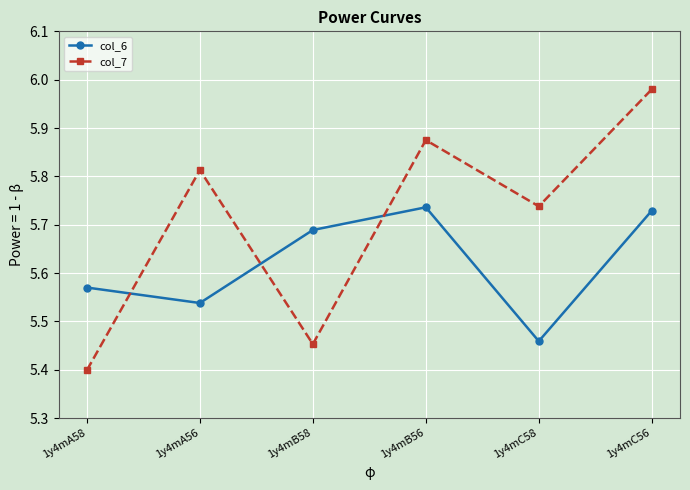

How many data points does each series have?

6